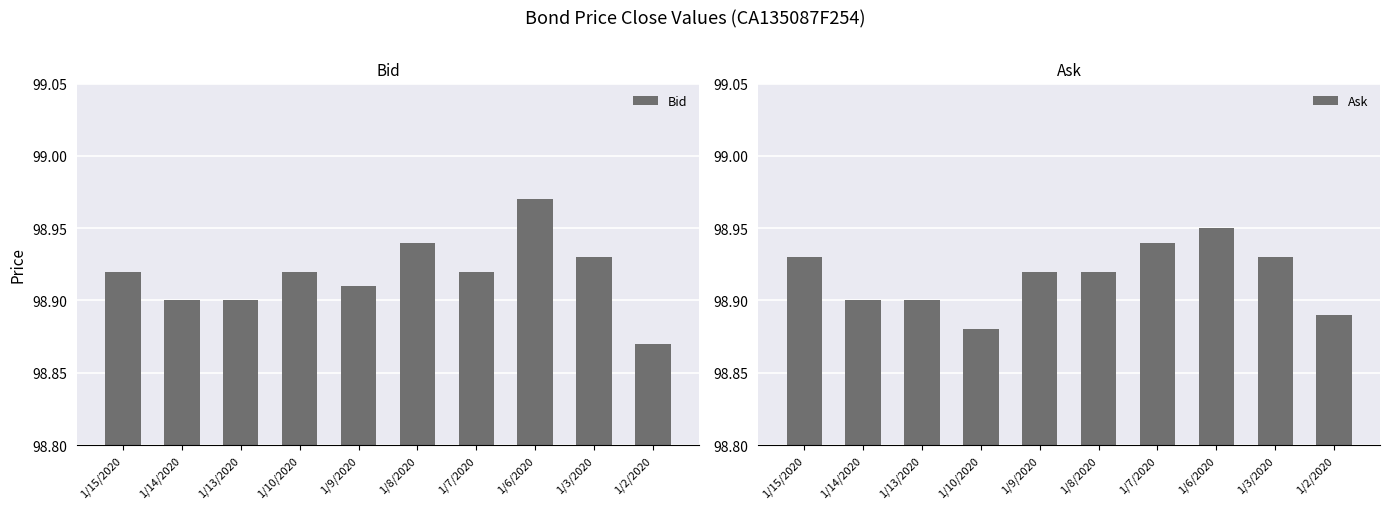

What is the sum of the Bid values at 1/14/2020 and 1/2/2020?

197.8